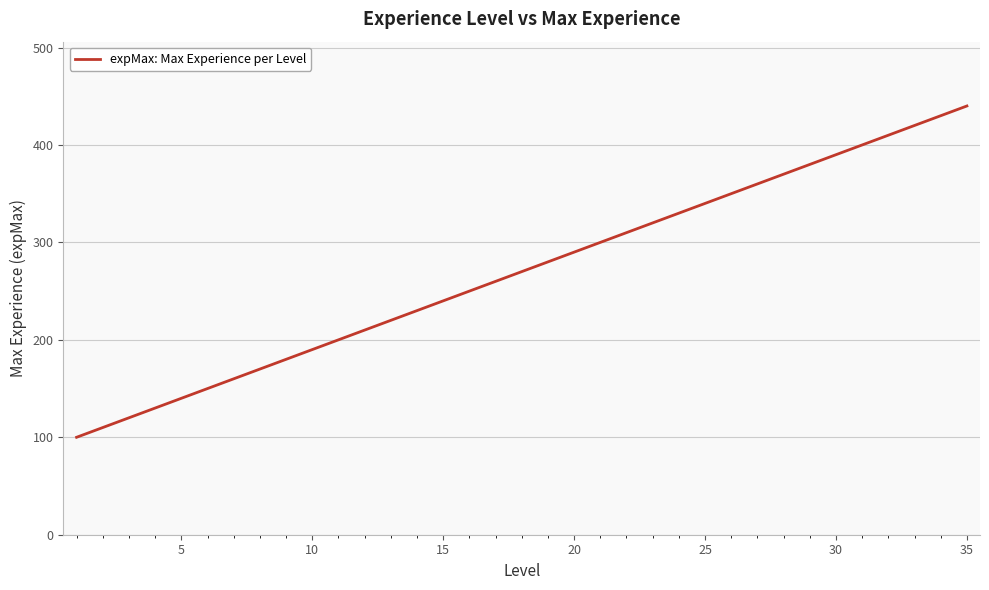

What is the greatest value displayed?

440